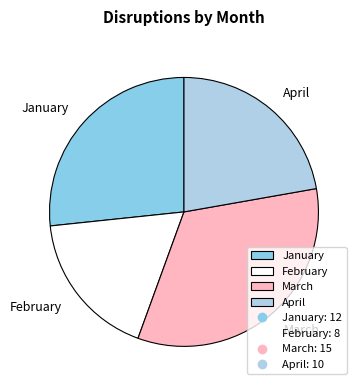

Is it true that April is 22% of the pie?

True